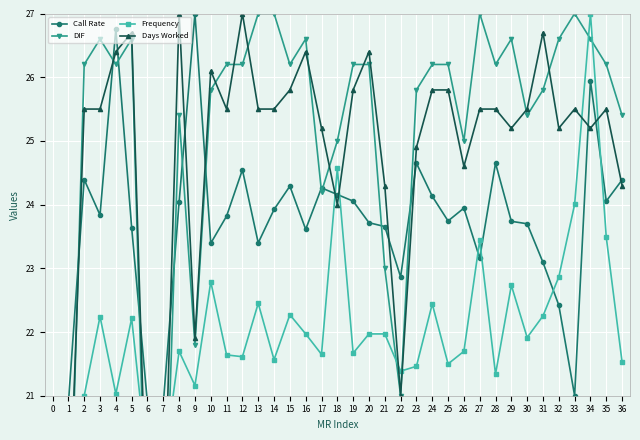

True or false: DIF has a value of 38.5 at 25.

False